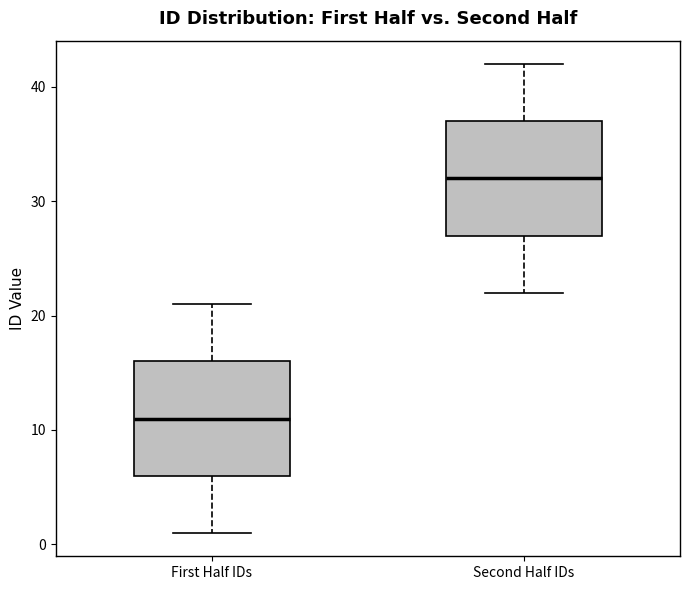

Which box's median line is the highest?

Second Half IDs